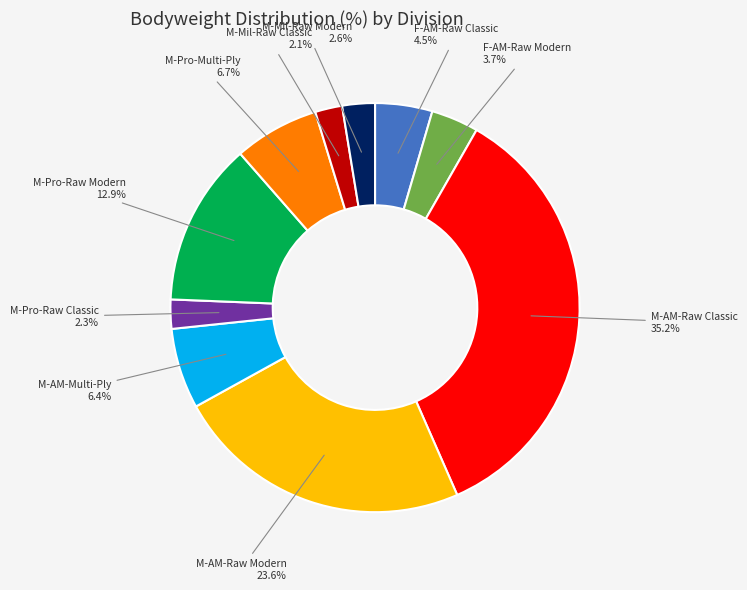

Is there any slice that represents more than half of the pie?

No